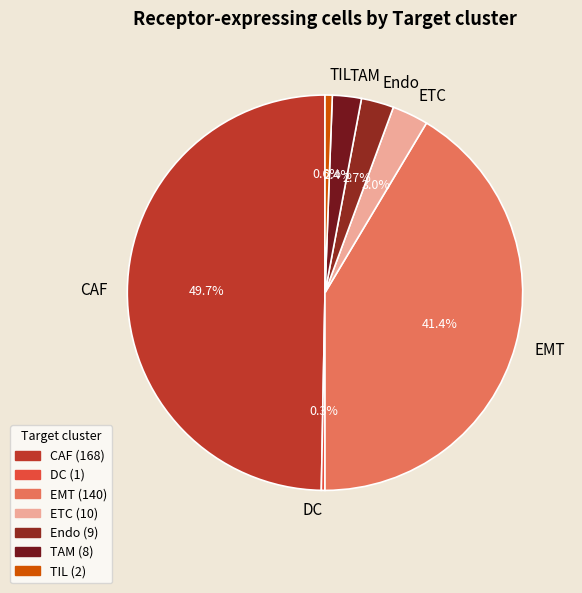

What is the ratio of the value at Endo to the value at DC?

9.0